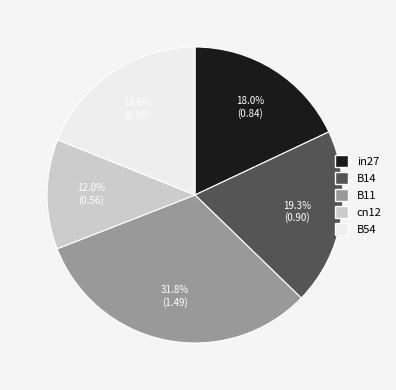

What percentage is the in27 slice, to the nearest percent?

18%